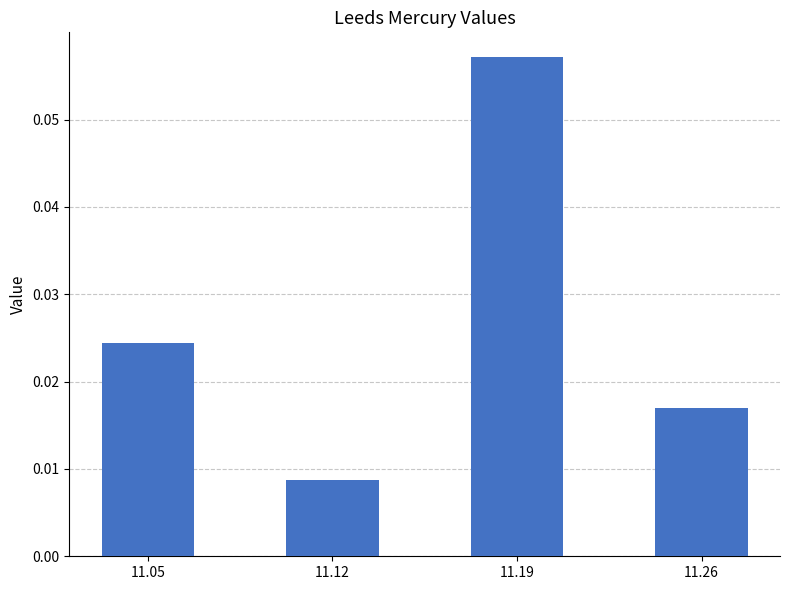

List the labels in order of value, smallest first.

11.12, 11.26, 11.05, 11.19